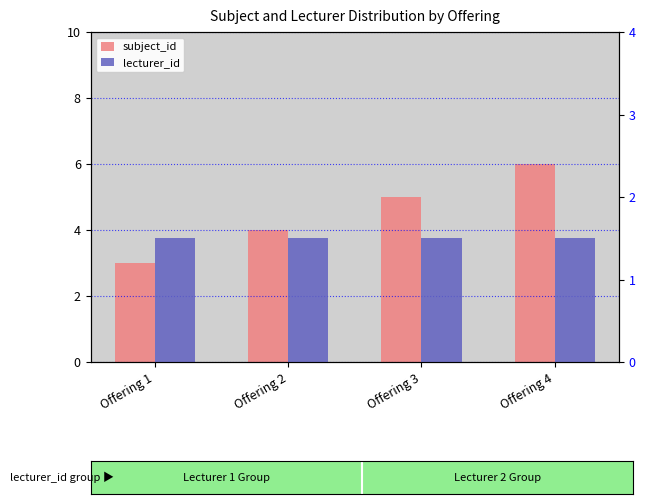

List the series in order of their overall mean, highest first.

subject_id, lecturer_id